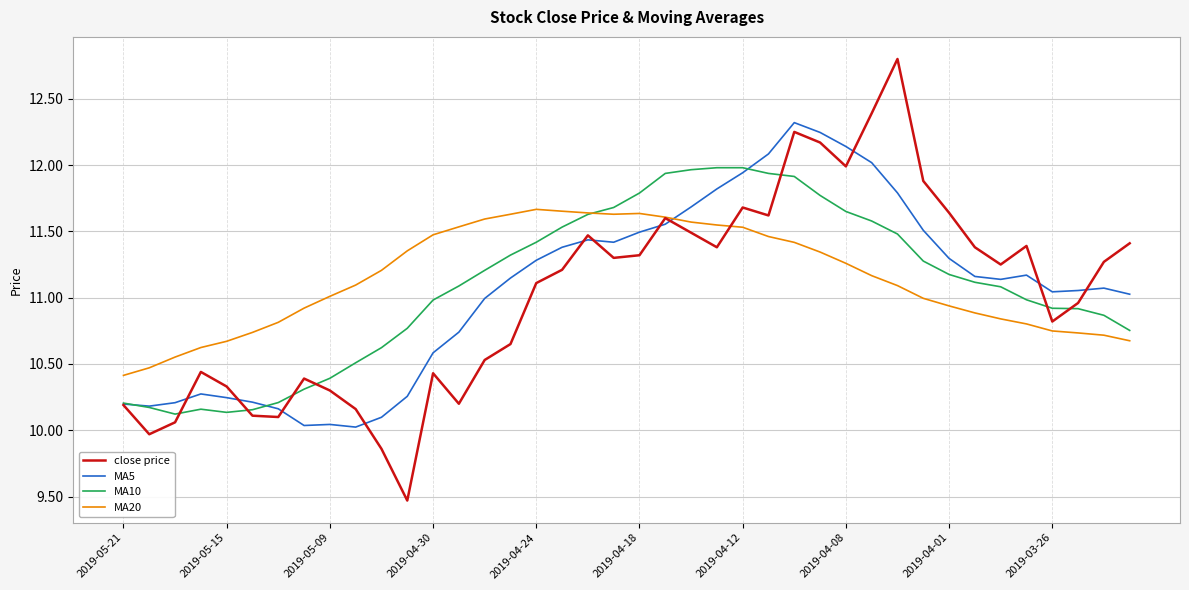

After their last crossing, which series has the higher values: MA20 or MA5?

MA5